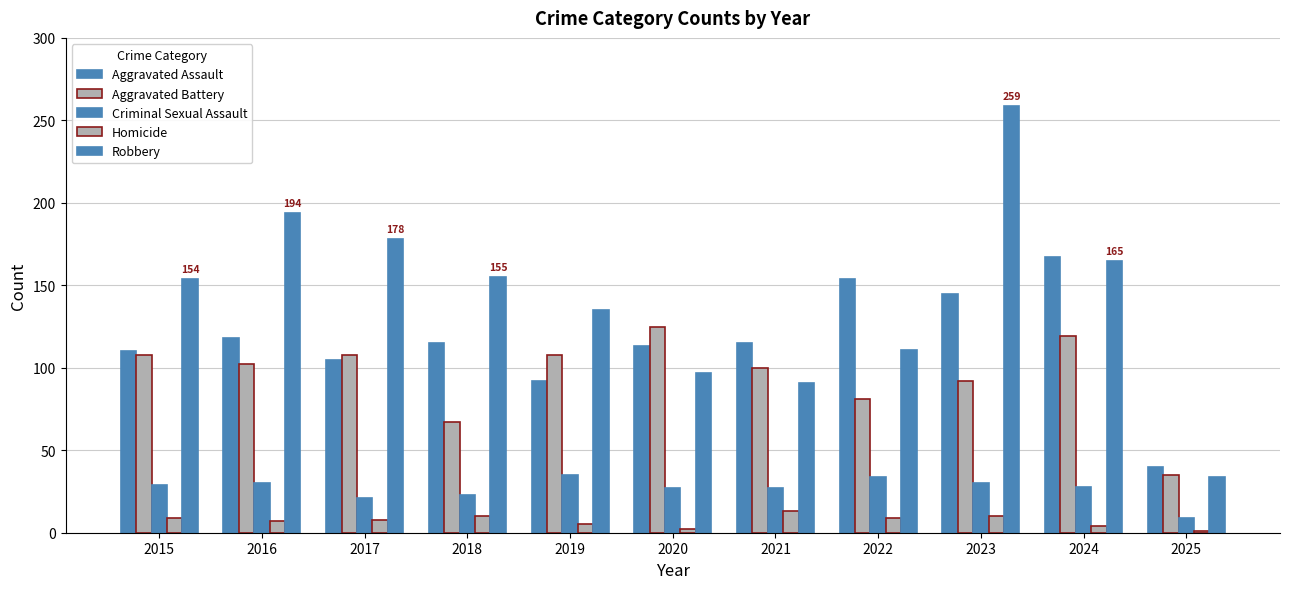

List the series in order of their peak value, lowest first.

Homicide, Criminal Sexual Assault, Aggravated Battery, Aggravated Assault, Robbery